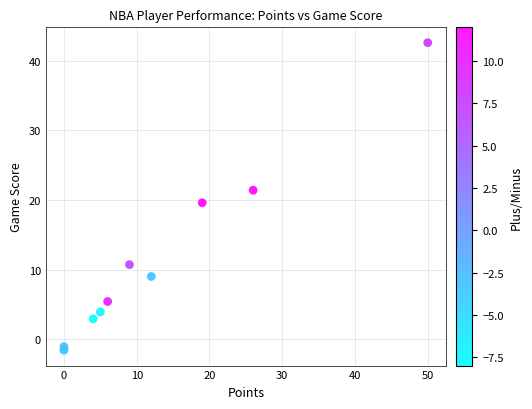

What is the range of Y values (max minus min)?

44.2